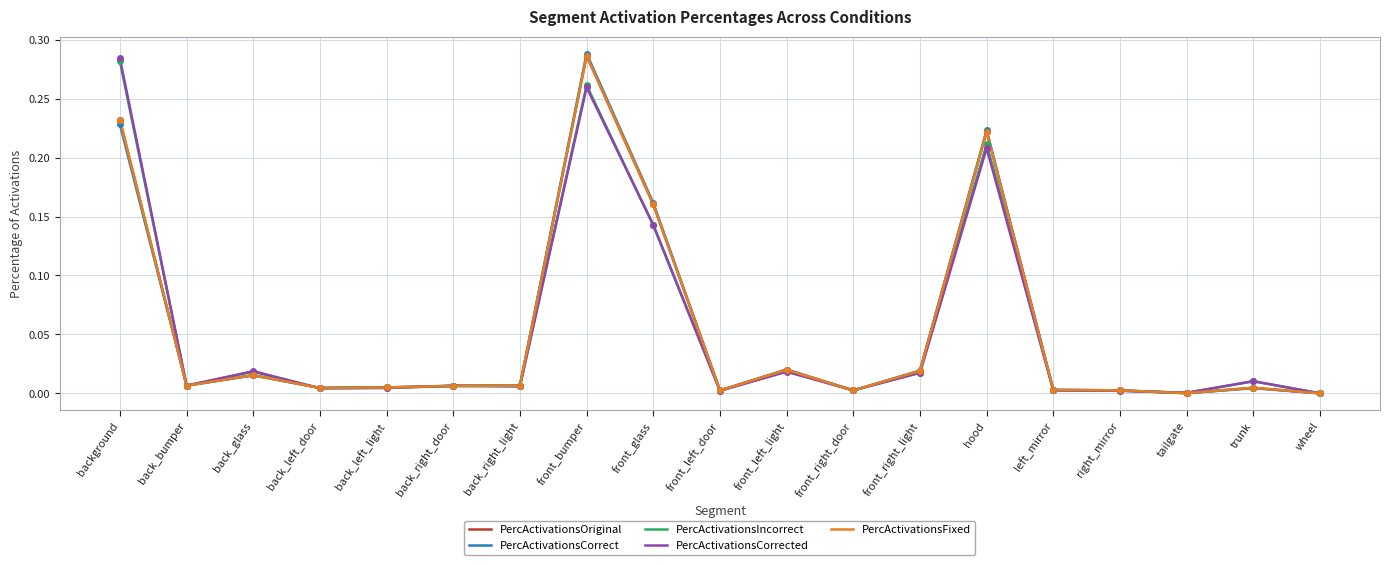

Where do PercActivationsCorrect and PercActivationsFixed first cross each other?

background and back_bumper